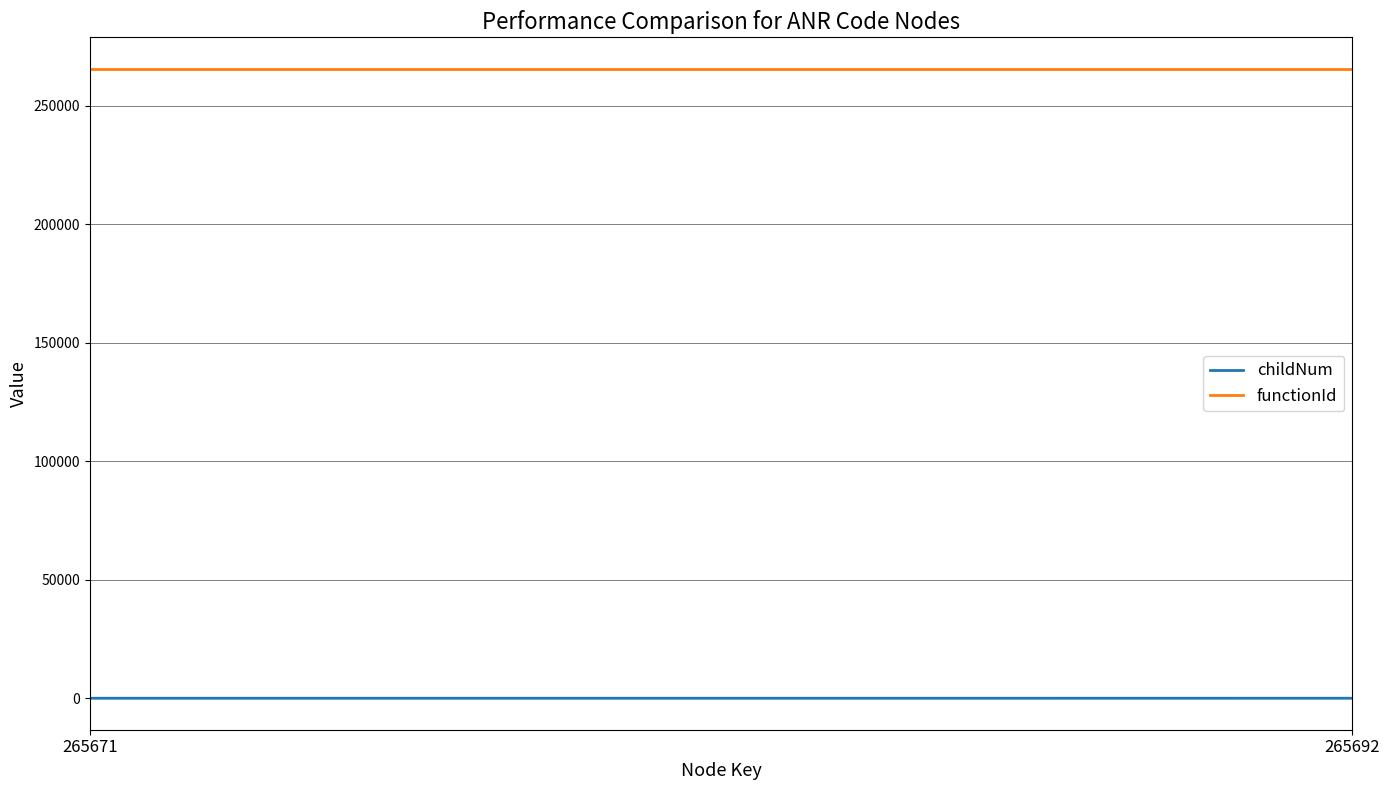

List the series in order of their peak value, lowest first.

childNum, functionId